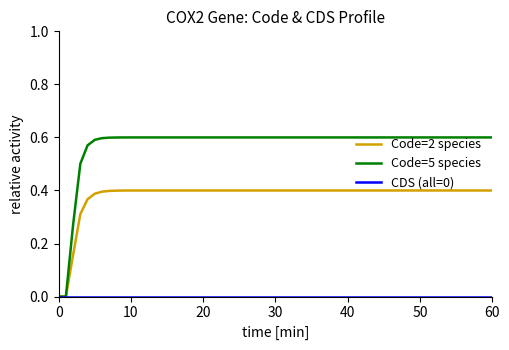

Which series has the largest range (max minus min)?

Code=5 species